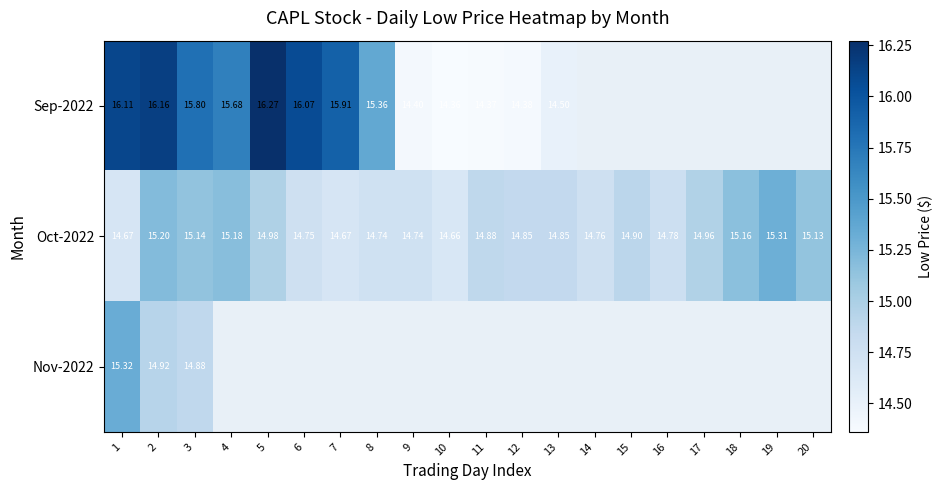

Which series has the largest total across all categories?

Oct-2022